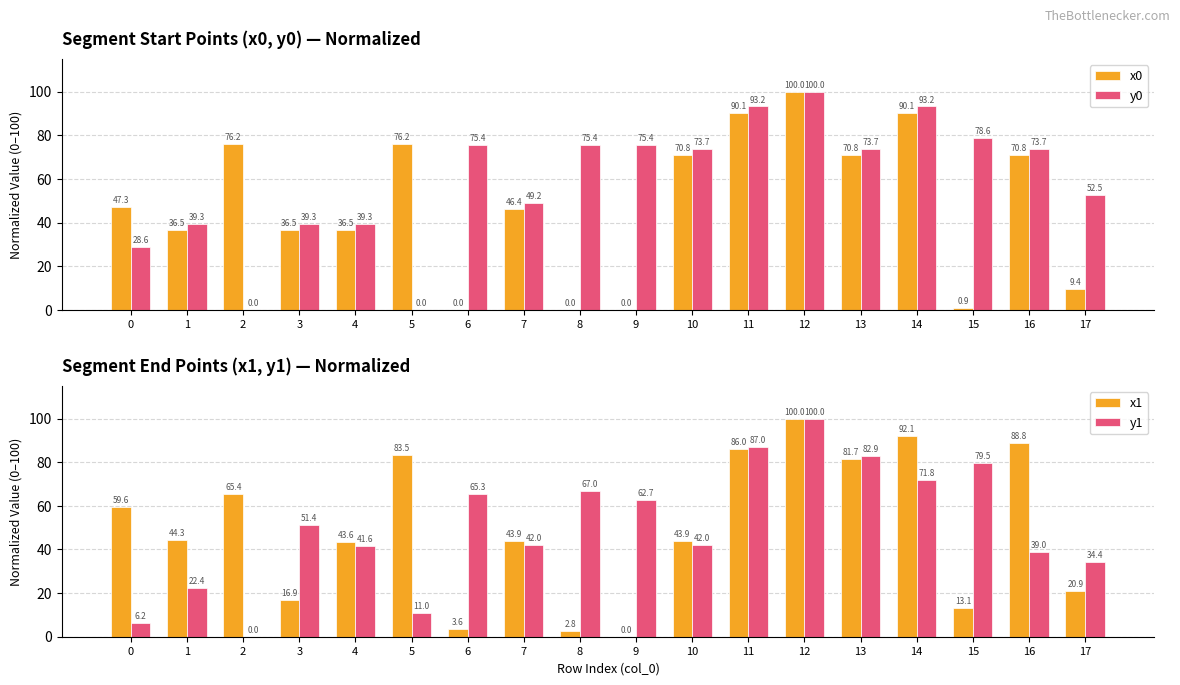

Reading left to right, transcribe all the data shown in this chart.

x0: 0=47.3	1=36.5	2=76.2	3=36.5	4=36.5	5=76.2	6=0.0	7=46.4	8=0.0	9=0.0	10=70.8	11=90.1	12=100.0	13=70.8	14=90.1	15=0.9	16=70.8	17=9.4
y0: 0=28.6	1=39.3	2=0.0	3=39.3	4=39.3	5=0.0	6=75.4	7=49.2	8=75.4	9=75.4	10=73.7	11=93.2	12=100.0	13=73.7	14=93.2	15=78.6	16=73.7	17=52.5
x1: 0=59.6	1=44.3	2=65.4	3=16.9	4=43.6	5=83.5	6=3.6	7=43.9	8=2.8	9=0.0	10=43.9	11=86.0	12=100.0	13=81.7	14=92.1	15=13.1	16=88.8	17=20.9
y1: 0=6.2	1=22.4	2=0.0	3=51.4	4=41.6	5=11.0	6=65.3	7=42.0	8=67.0	9=62.7	10=42.0	11=87.0	12=100.0	13=82.9	14=71.8	15=79.5	16=39.0	17=34.4